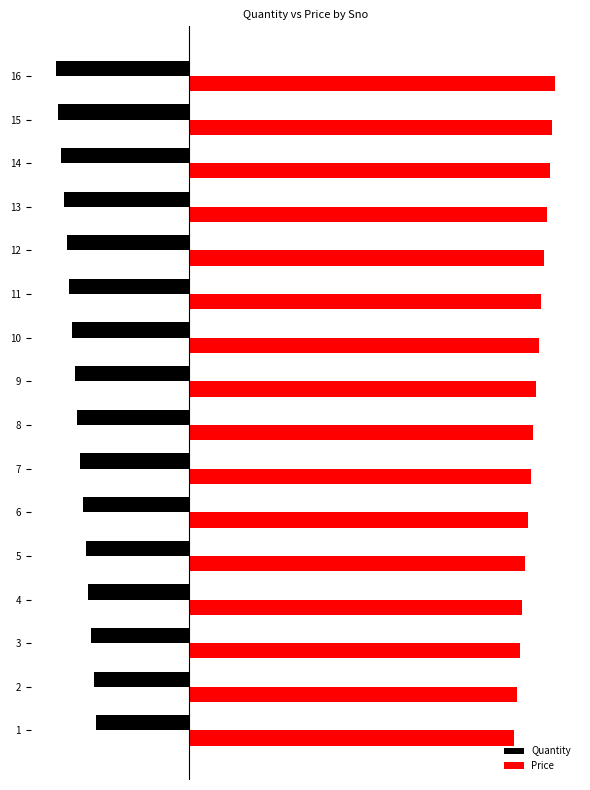

What is the sum of the Quantity values at 4 and 7?

-77